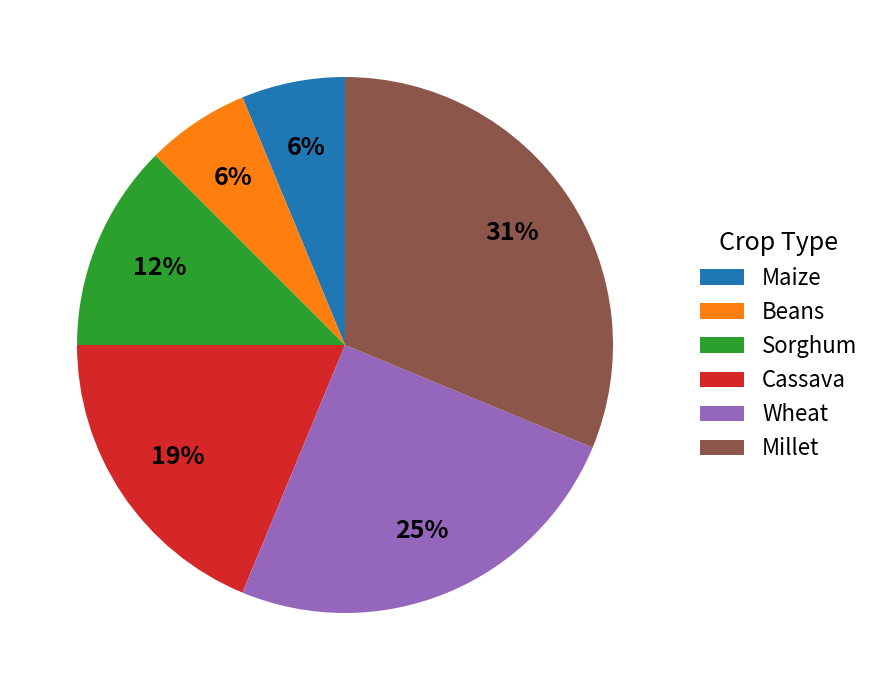

How many slices are in this pie chart?

6